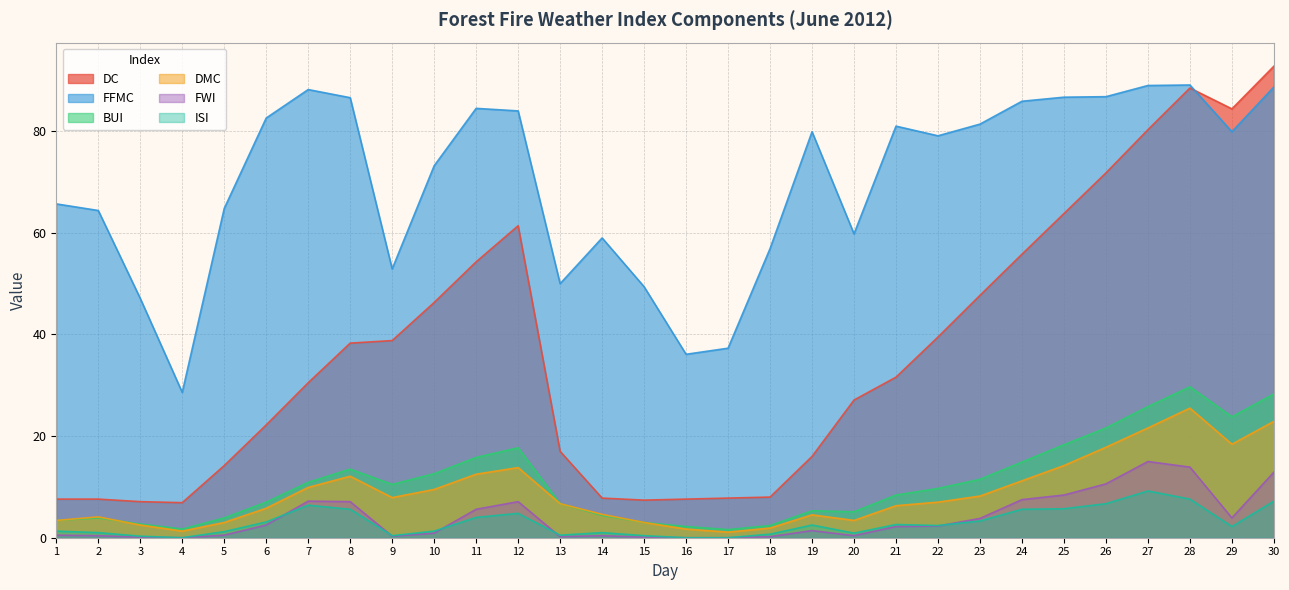

Which series has the largest total across all categories?

FFMC